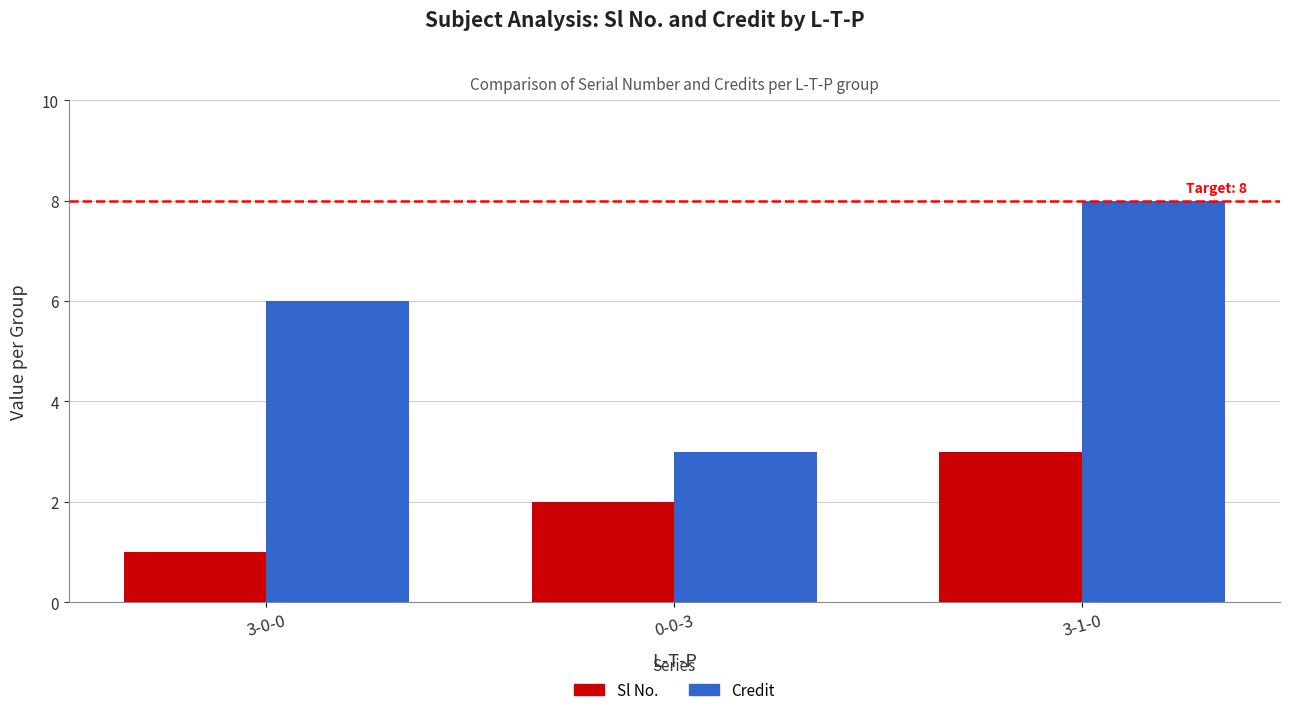

Which series has the largest total across all categories?

Credit